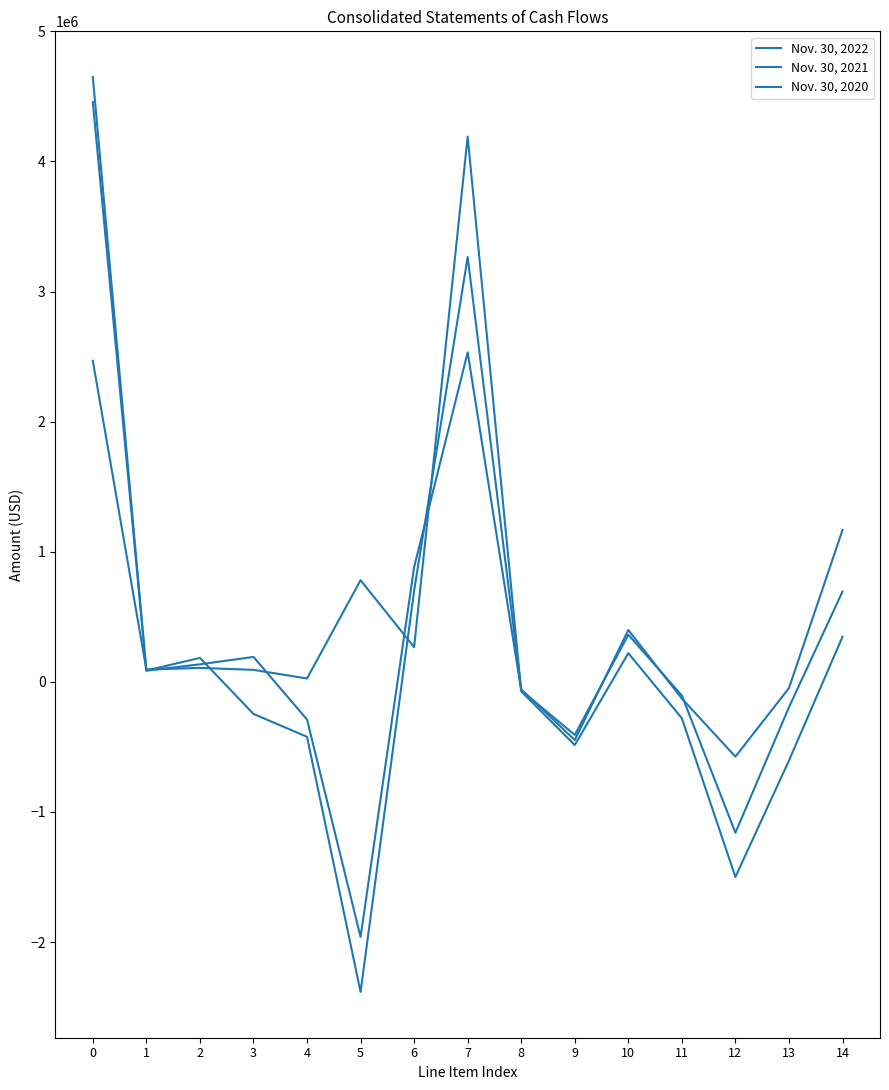

How many distinct data groups are displayed?

3